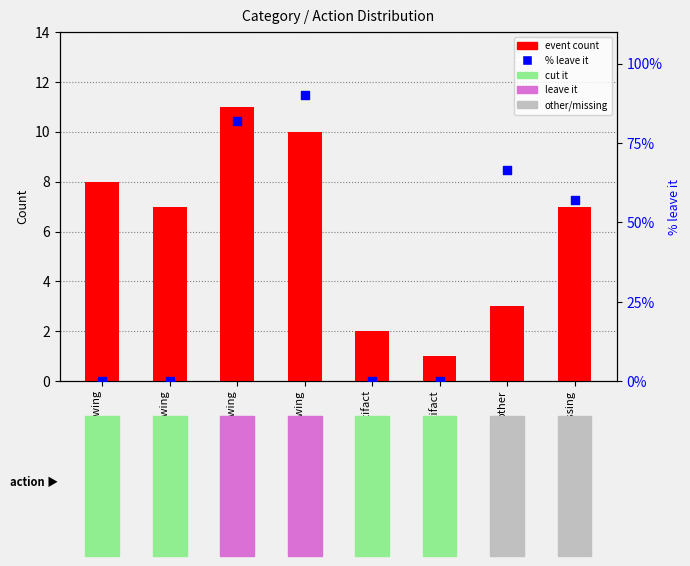

Which series contains the lowest Y value?

% leave it